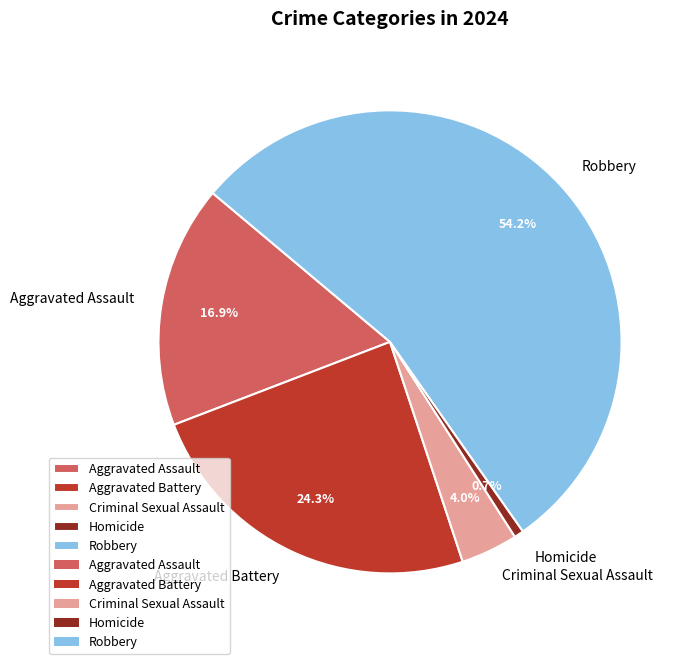

Rank the categories by value from highest to lowest.

Robbery, Aggravated Battery, Aggravated Assault, Criminal Sexual Assault, Homicide